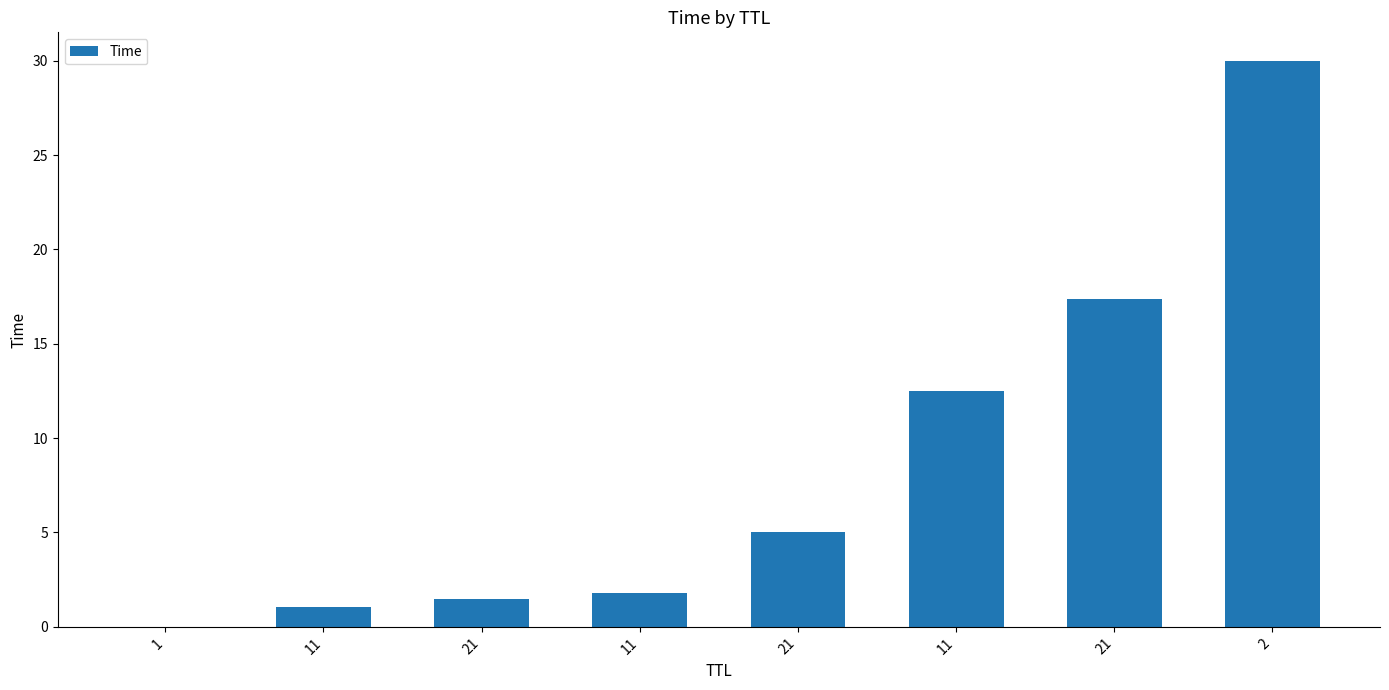

Are the bars horizontal?

No